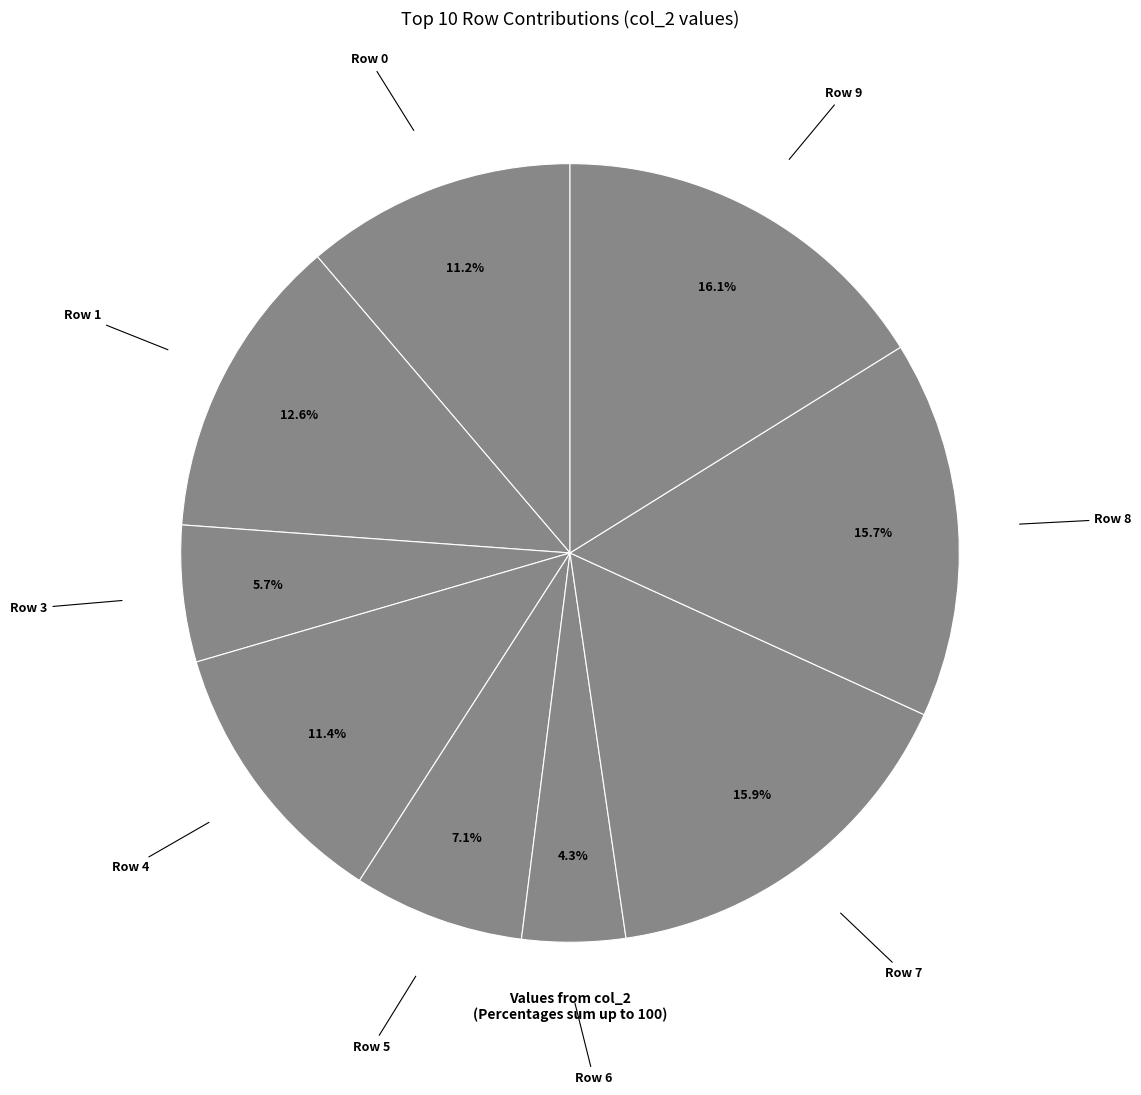

Which slice is the largest?

Row 9